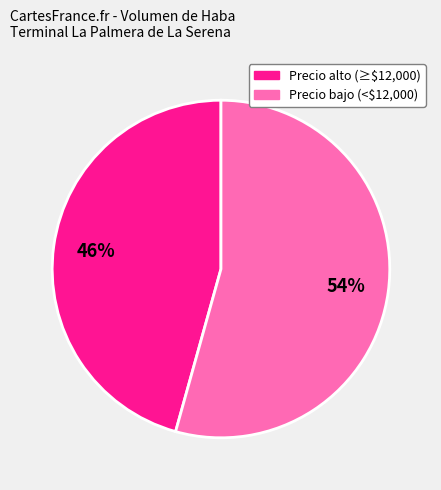

To the nearest percent, what is the average slice percentage?

50%